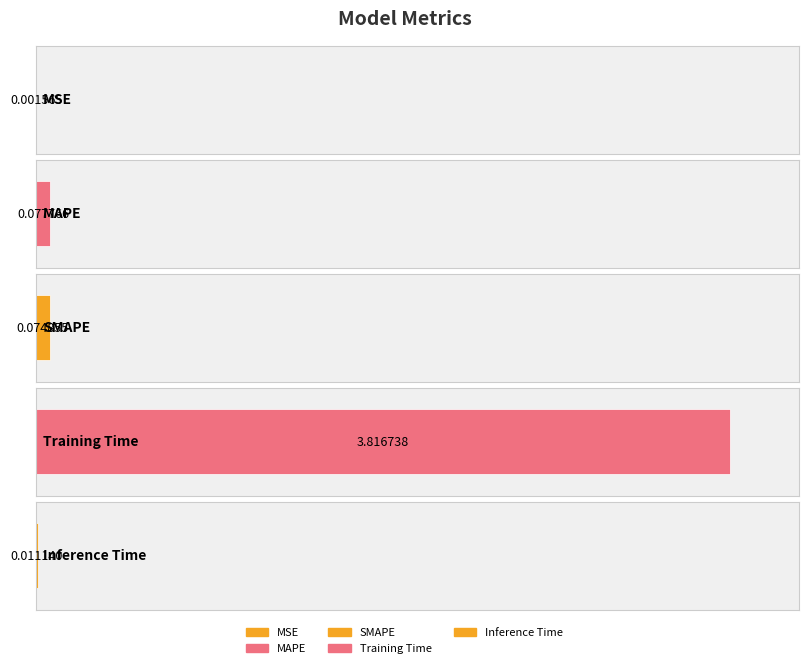

The value at SMAPE is 0.1. True or false?

True